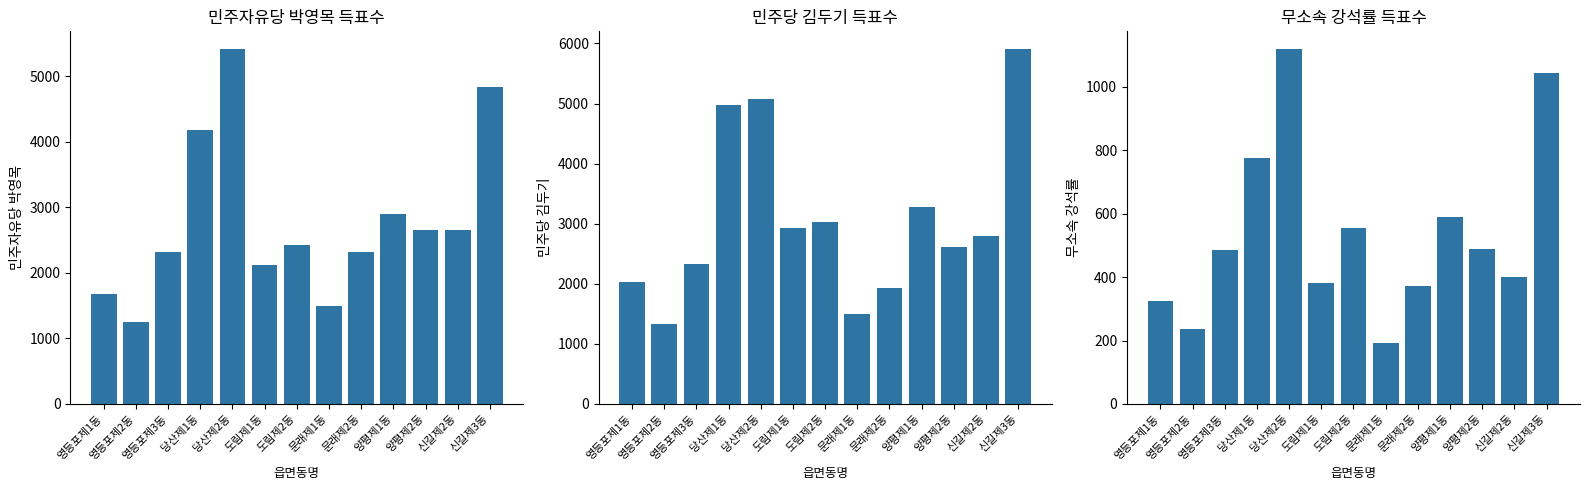

The 민주당 김두기 series shows 4593 at 양평제2동. True or false?

False